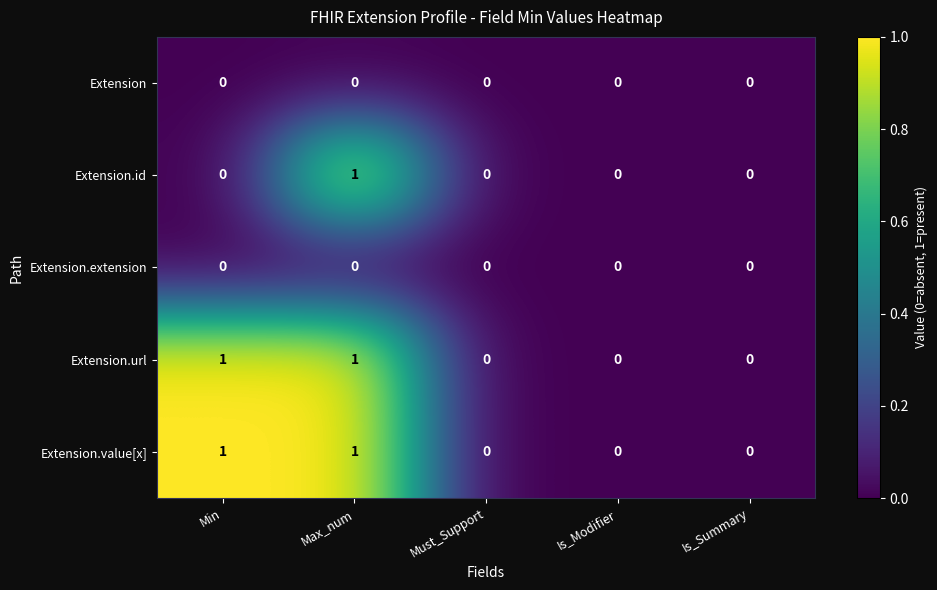

The value of Extension.value[x] at Min is 1. True or false?

True